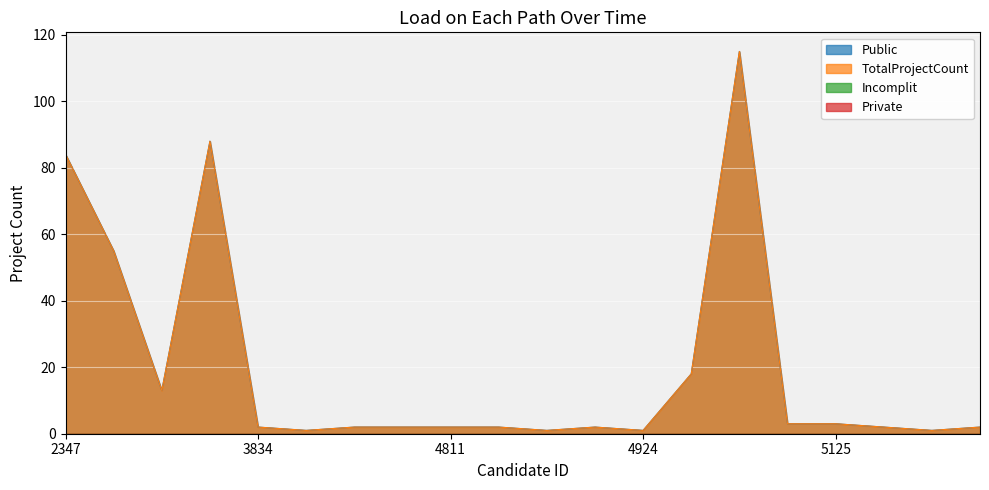

At how many categories does at least one series exceed 29?

4